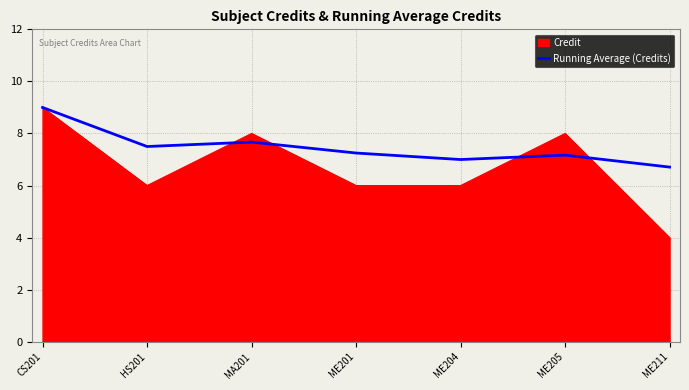

At which category does the chart reach its peak across all series?

CS201